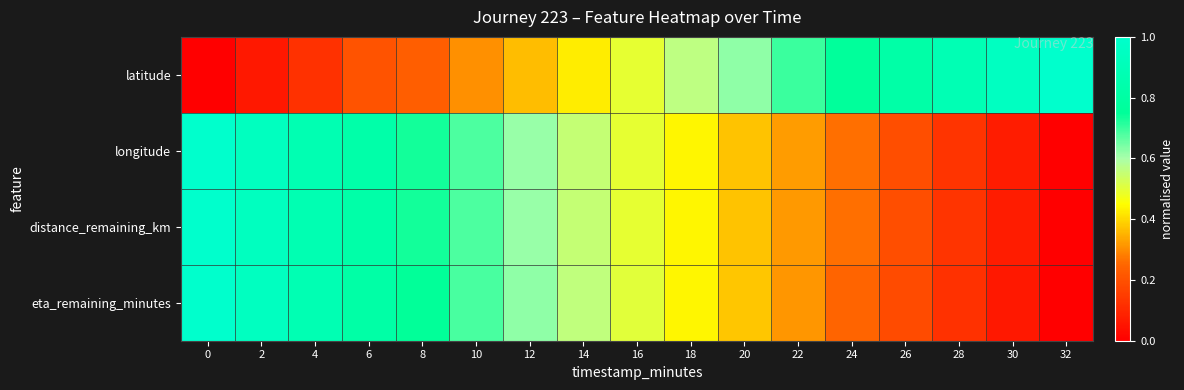

Reading left to right, extract all data points from this chart.

latitude: 0=0.0	2=0.1	4=0.1	6=0.2	8=0.2	10=0.3	12=0.4	14=0.4	16=0.5	18=0.6	20=0.6	22=0.7	24=0.8	26=0.8	28=0.9	30=0.9	32=1.0
longitude: 0=1.0	2=0.9	4=0.9	6=0.8	8=0.7	10=0.7	12=0.6	14=0.6	16=0.5	18=0.4	20=0.4	22=0.3	24=0.3	26=0.2	28=0.1	30=0.1	32=0.0
distance_remaining_km: 0=1.0	2=0.9	4=0.9	6=0.8	8=0.7	10=0.7	12=0.6	14=0.6	16=0.5	18=0.4	20=0.4	22=0.3	24=0.3	26=0.2	28=0.1	30=0.1	32=0.0
eta_remaining_minutes: 0=1.0	2=0.9	4=0.9	6=0.8	8=0.7	10=0.7	12=0.6	14=0.6	16=0.5	18=0.4	20=0.4	22=0.3	24=0.2	26=0.2	28=0.1	30=0.1	32=0.0